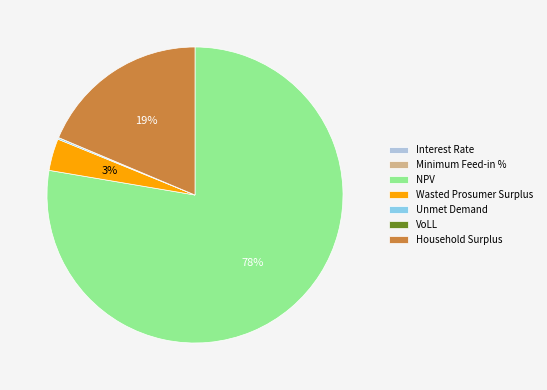

Which has a higher value, NPV or Wasted Prosumer Surplus?

NPV